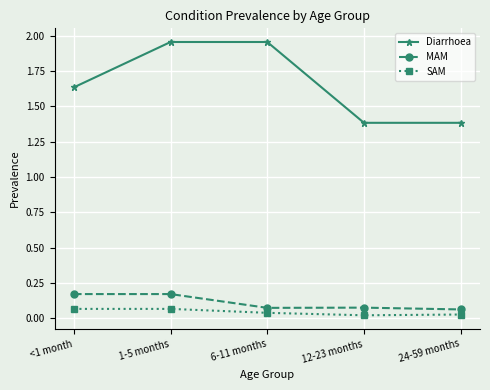

Count the SAM values in the range 0 to 1.

5